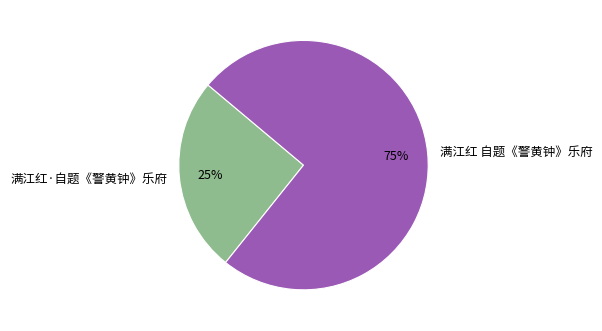

What is the smallest slice in the pie chart?

满江红·自题《警黄钟》乐府